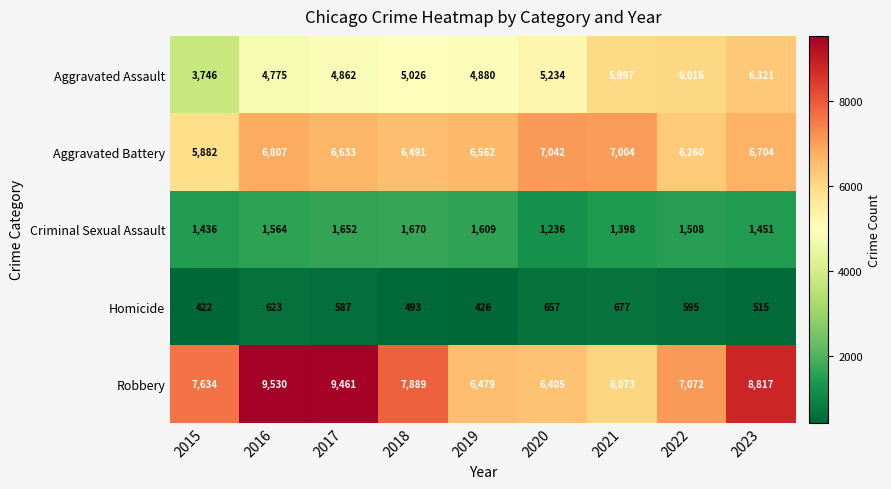

What is the total value across all series at 2021?

21149